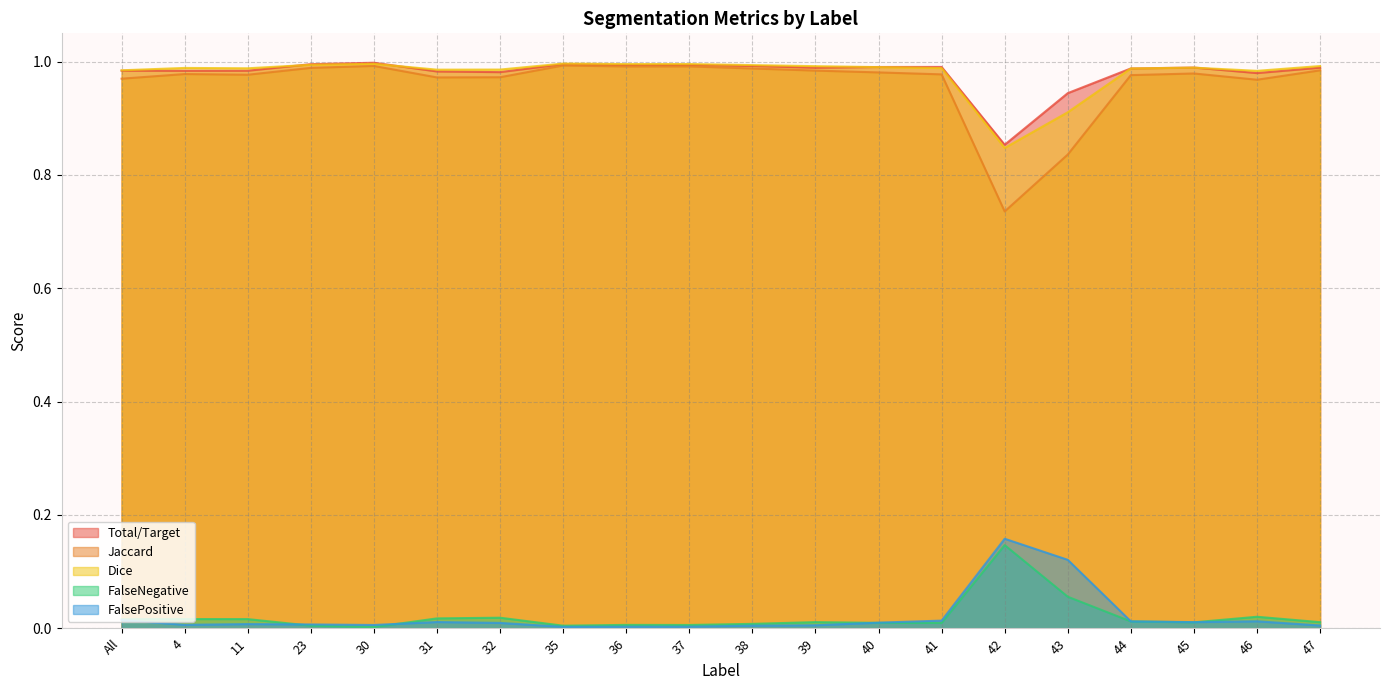

Which series ends up on top after the final intersection of FalseNegative and FalsePositive?

FalseNegative